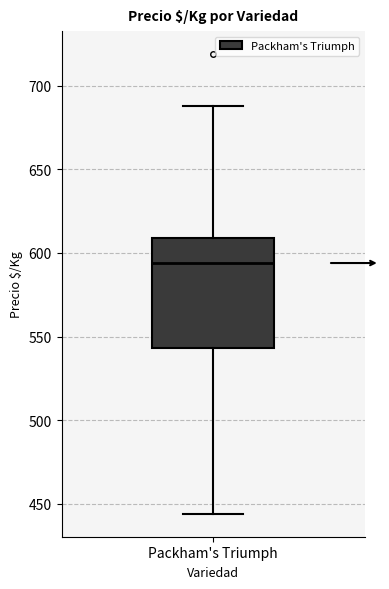

Transcribe this box plot: give where the median line is, the range the box spans, and where the two whiskers end, as read against the y-axis. The values are not printed on the chart, so give them approximately, as read against the axis.

median 595, box 545 to 610, whiskers 445 to 690